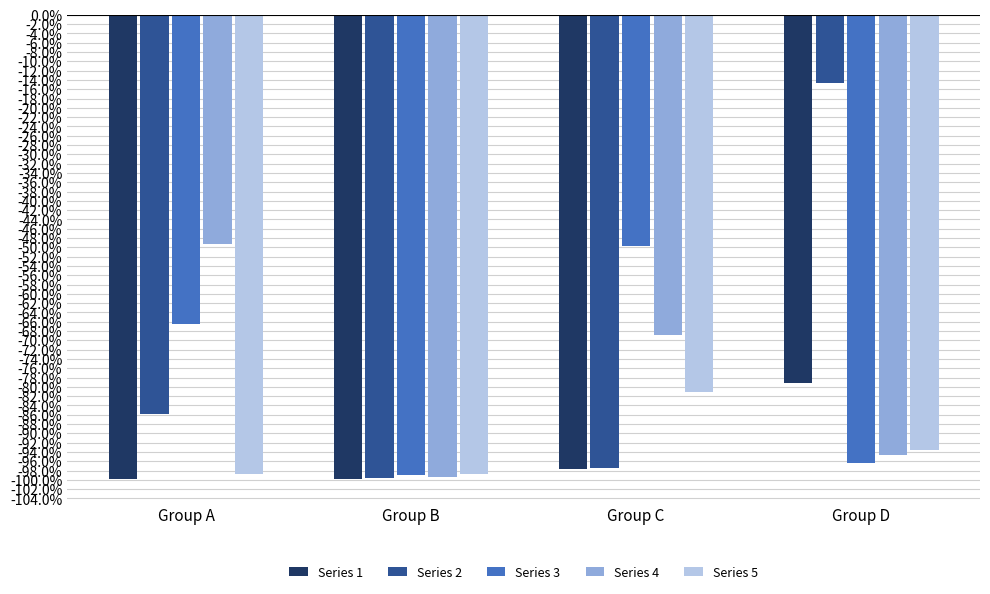

Rank the categories by Series 4 value from highest to lowest.

Group A, Group C, Group D, Group B